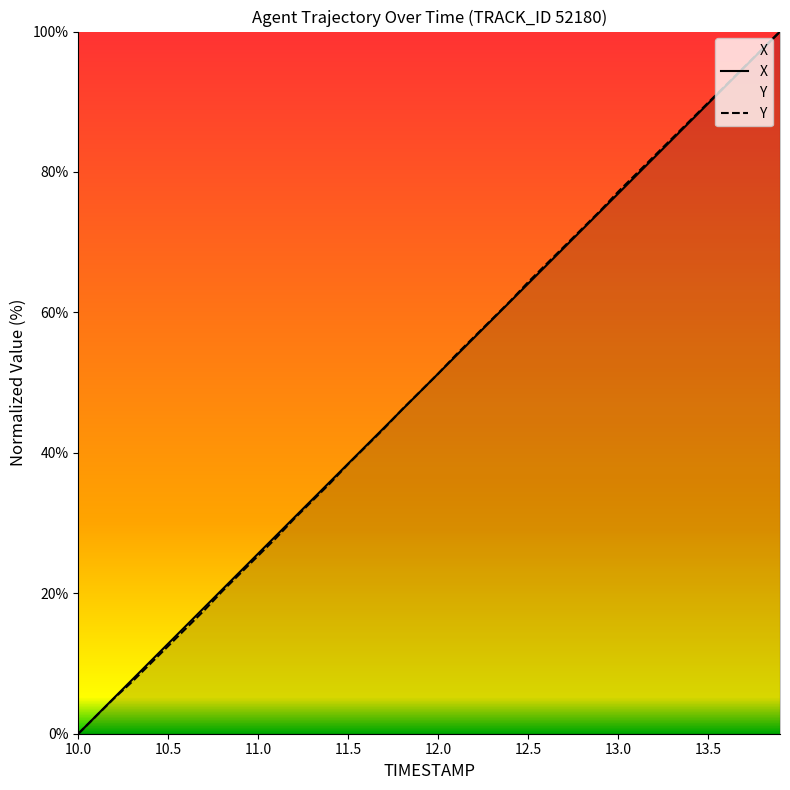

After their last crossing, which series has the higher values: X or Y?

Y